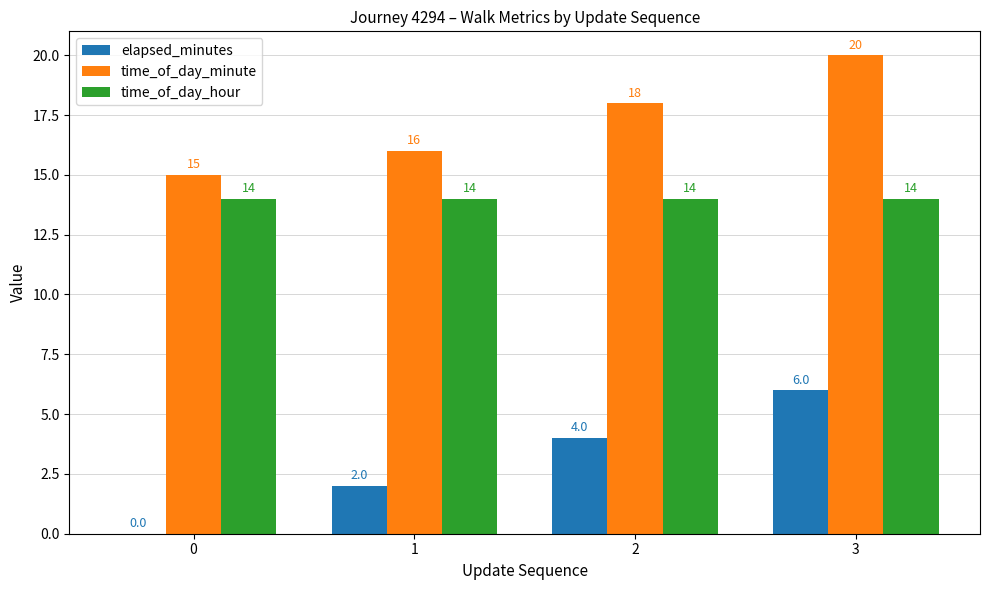

What is the average value of the time_of_day_hour series?

14